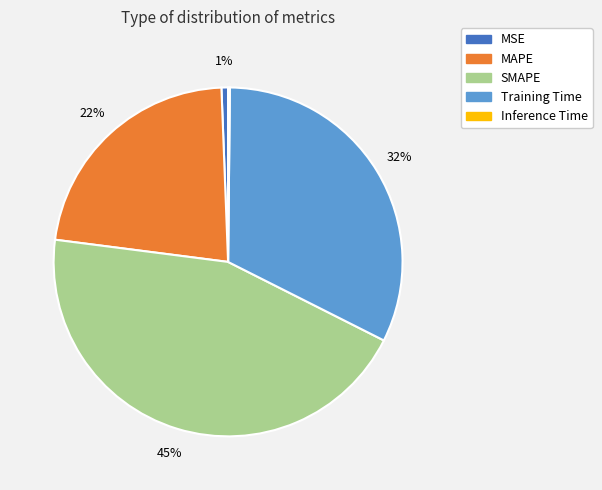

The SMAPE slice represents 45% of the pie. True or false?

True